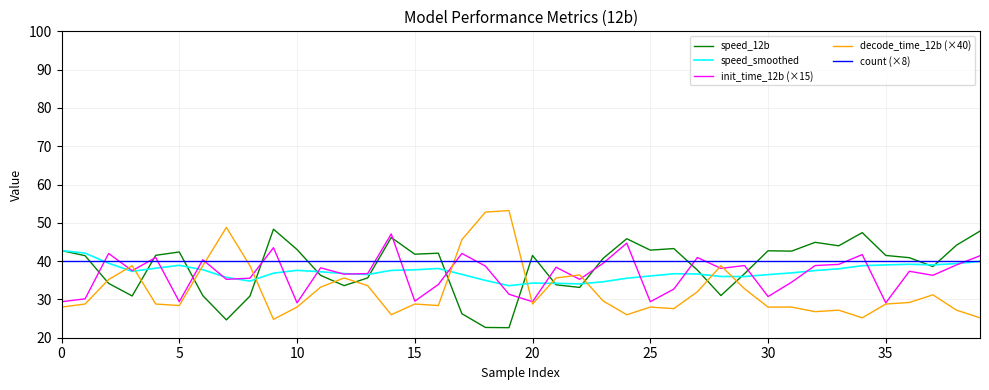

Which series has the widest spread of values?

decode_time_12b (×40)